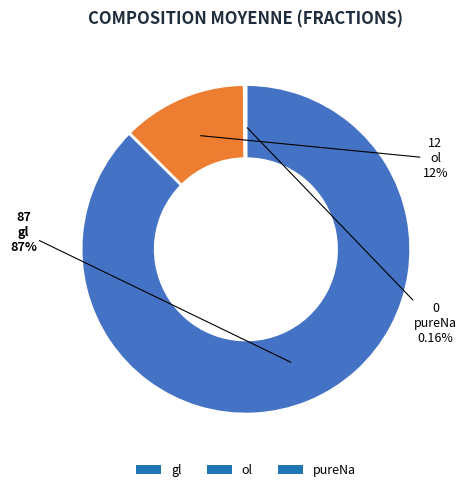

What is the majority slice?

gl